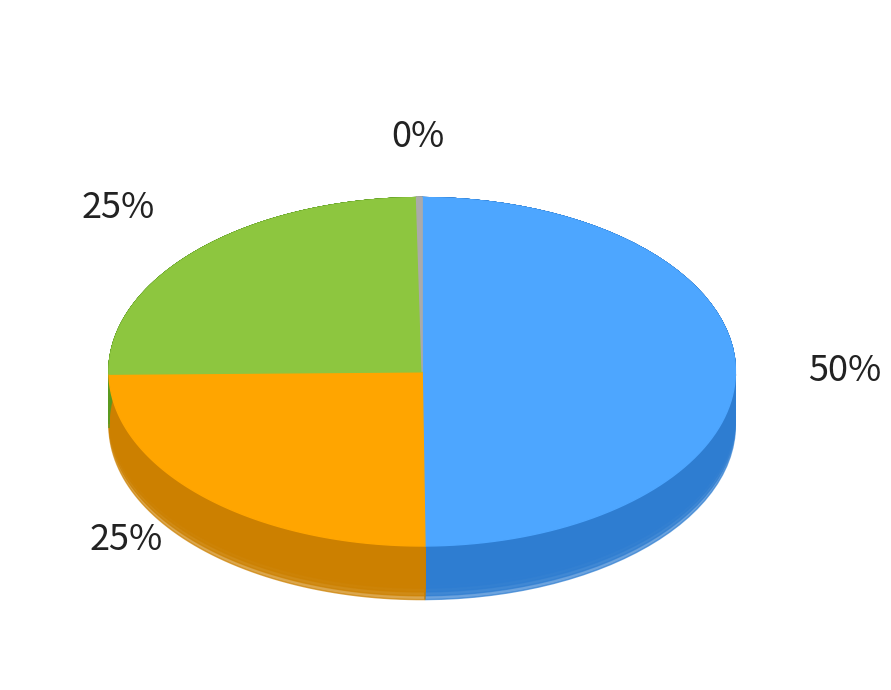

The Line_0 slice represents 37% of the pie. True or false?

False